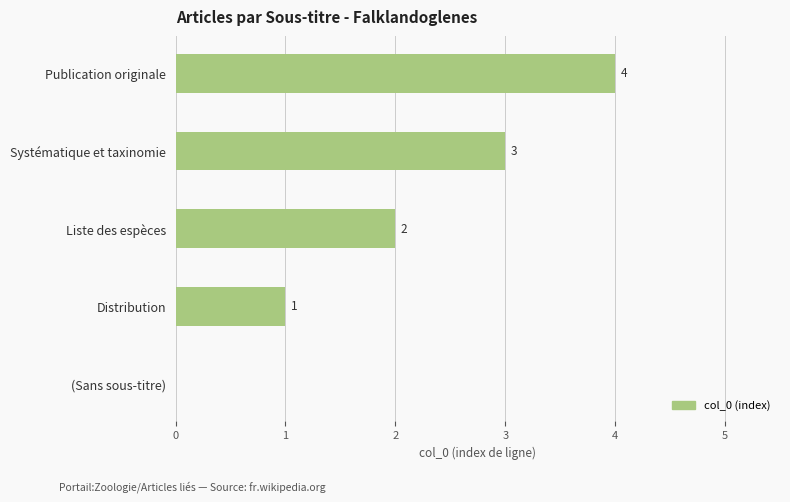

The value at Distribution is 1. True or false?

True